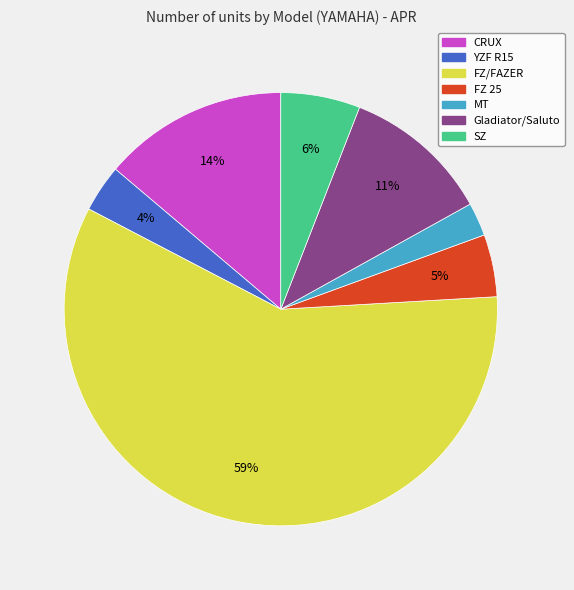

What is the majority slice?

FZ/FAZER